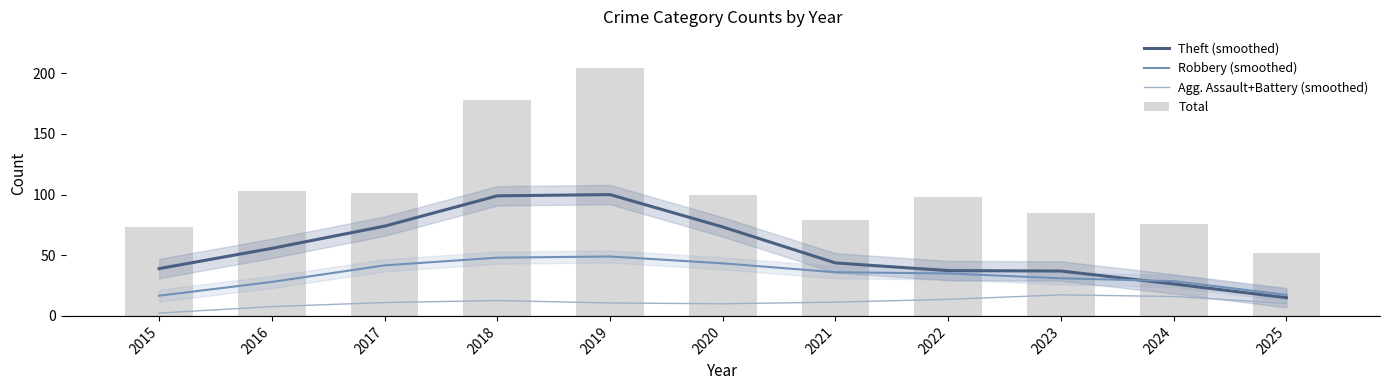

Which has a higher value, 2020 or 2019?

2019